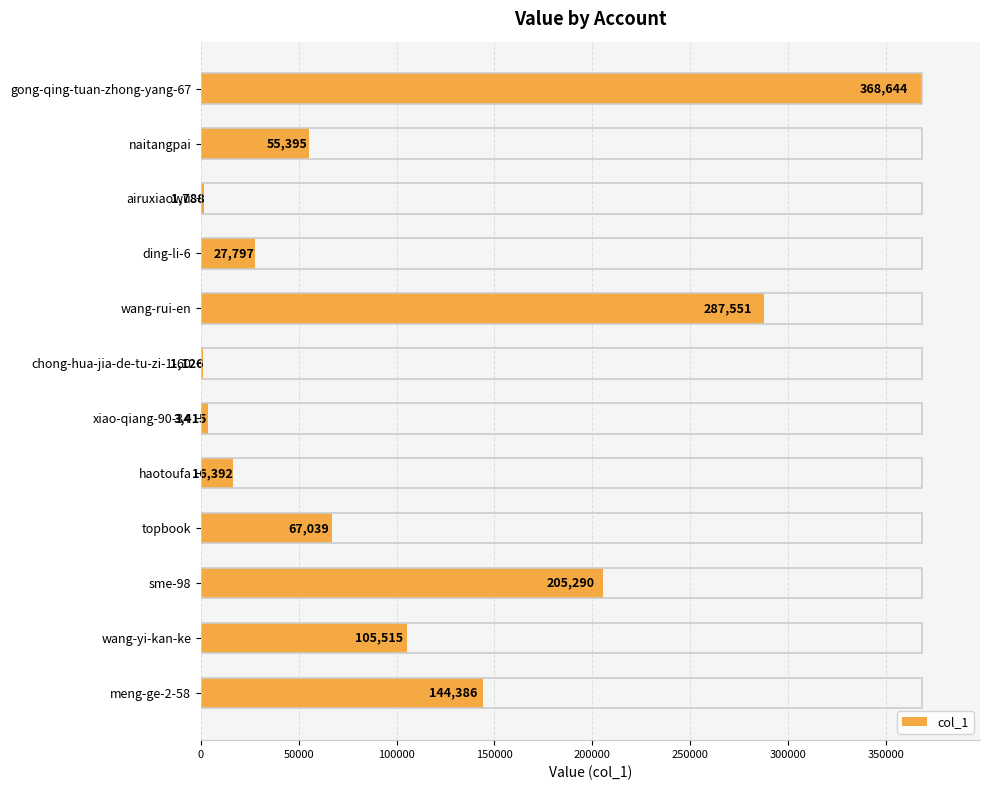

True or false: the data shows 3415 at xiao-qiang-90-34.

True